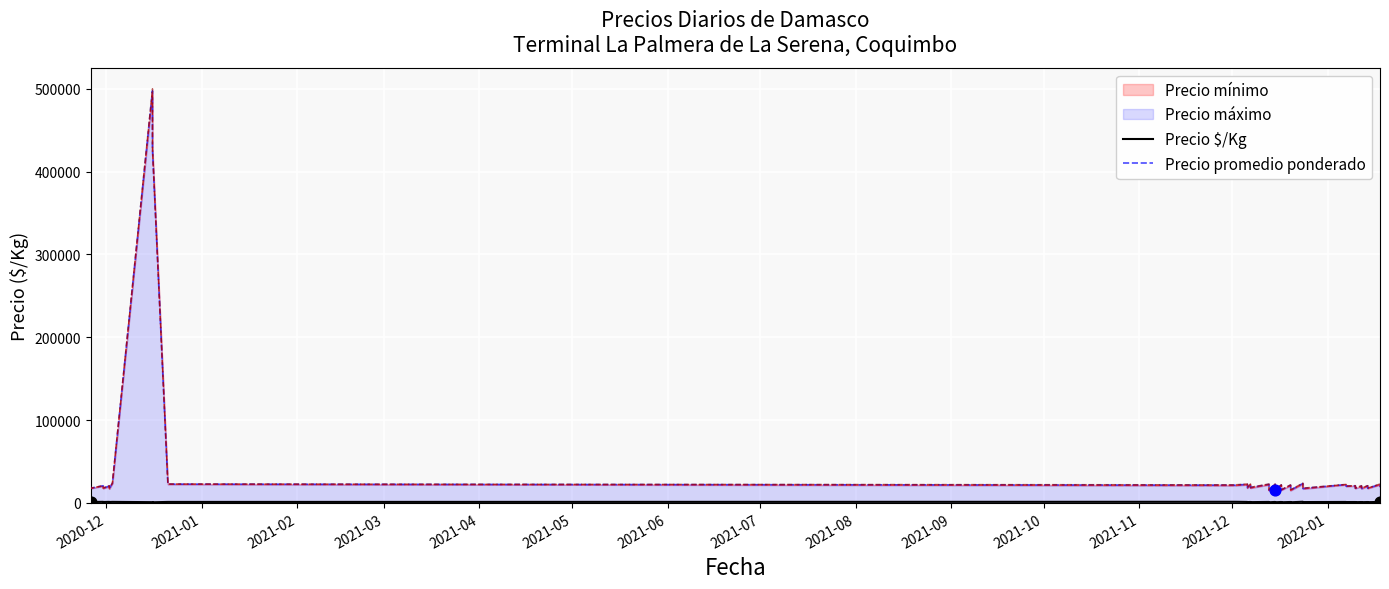

At how many categories does at least one series exceed 401995?

2